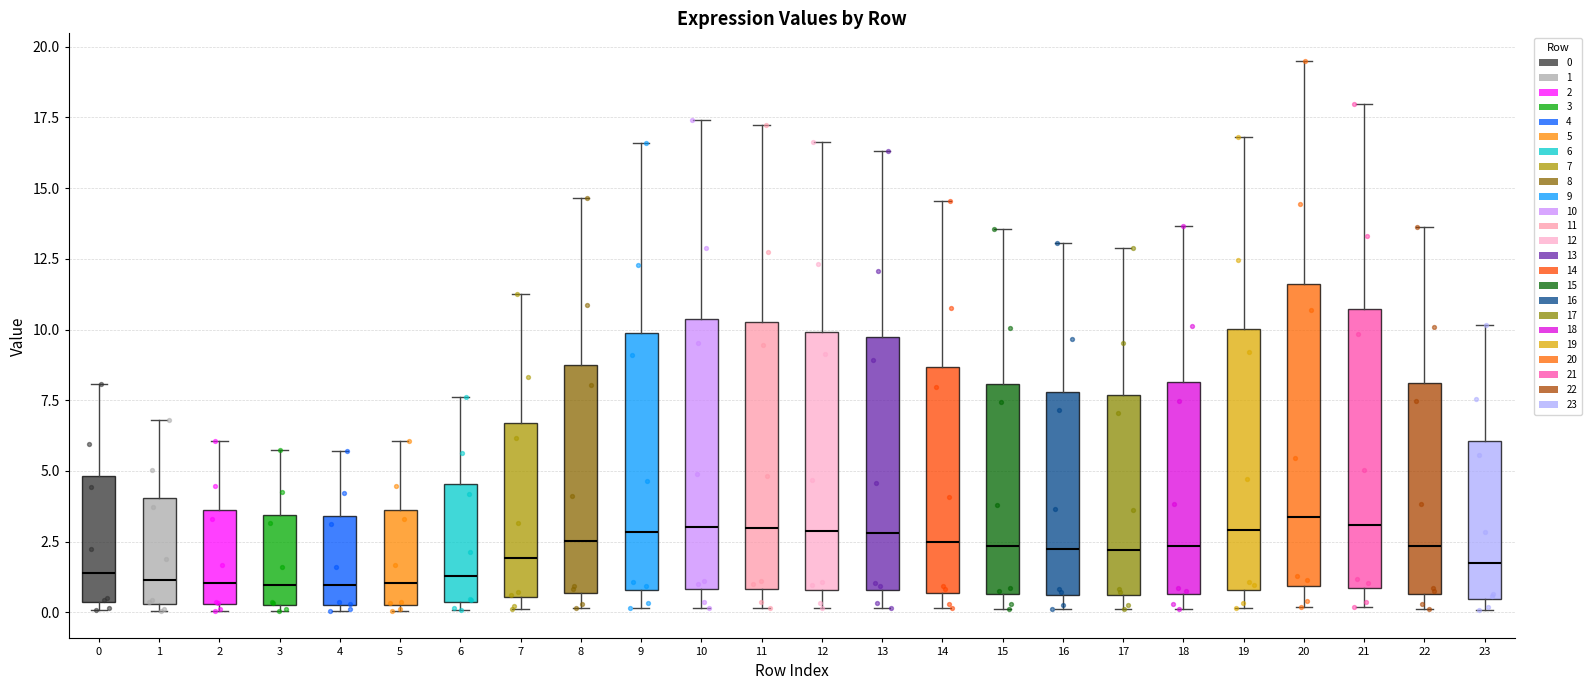

Comparing the boxes themselves (not the whiskers), which one is the tallest?

20